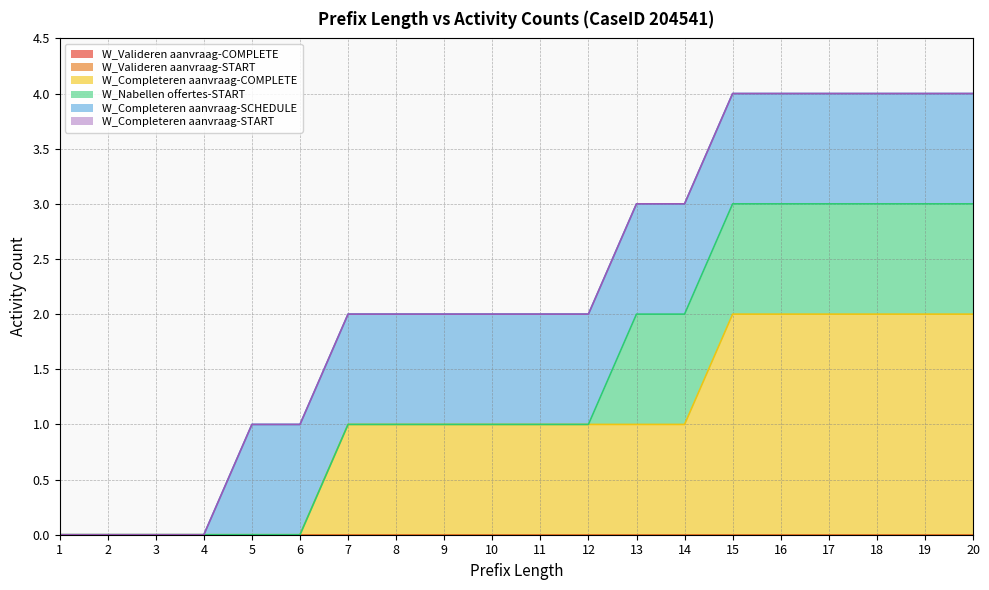

How many W_Completeren aanvraag-COMPLETE values are between 0 and 2?

20